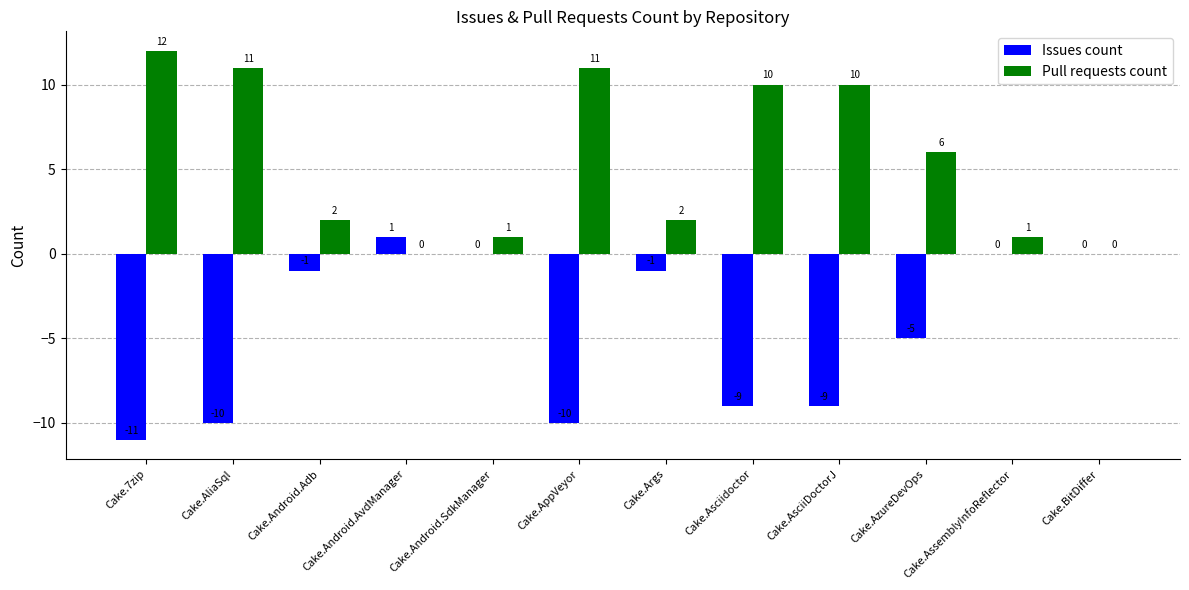

What is the sum of the Pull requests count values at Cake.7zip and Cake.AppVeyor?

23